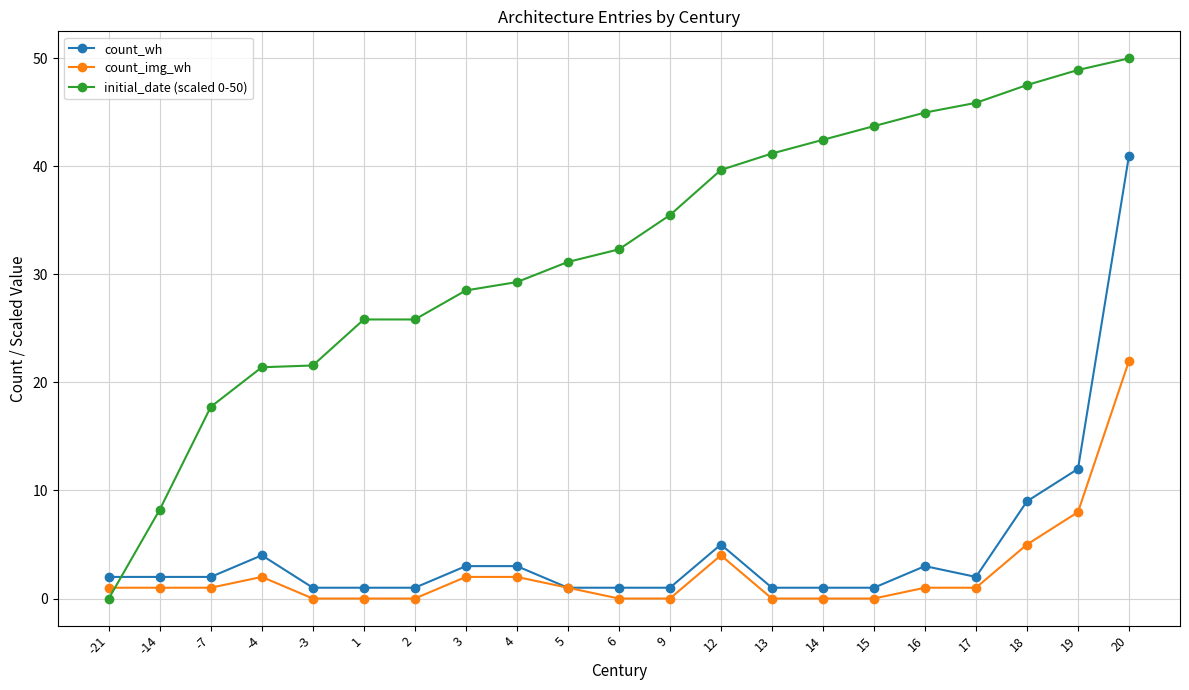

Which series has the widest spread of values?

initial_date (scaled 0-50)